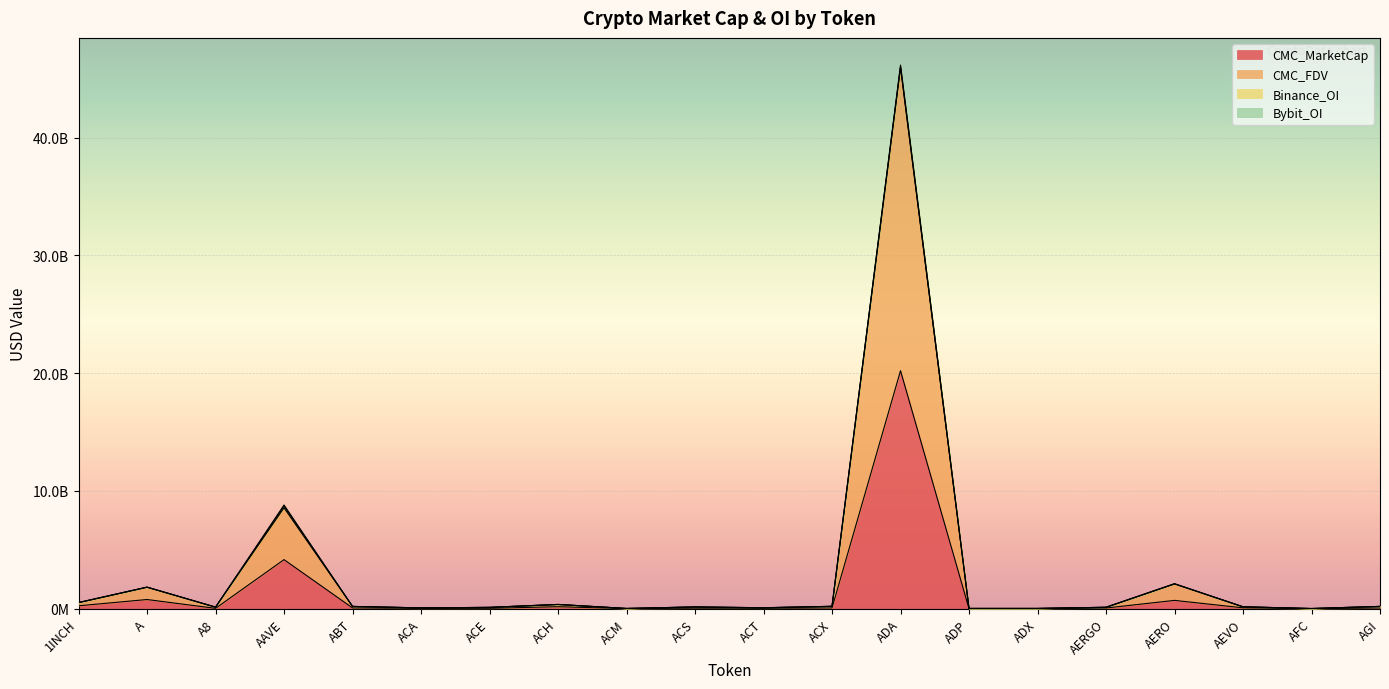

Does the chart display data point markers on the line(s)?

No